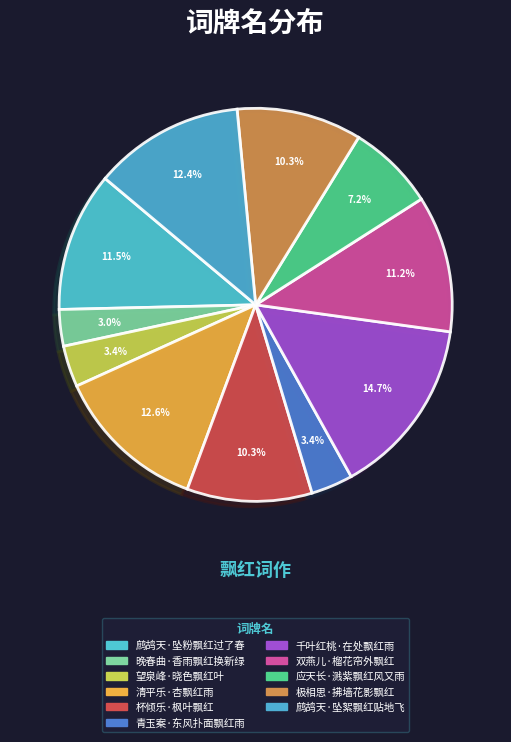

Combined, do 晚春曲·香雨飘红换新绿 and 青玉案·东风扑面飘红雨 account for over 50%?

No